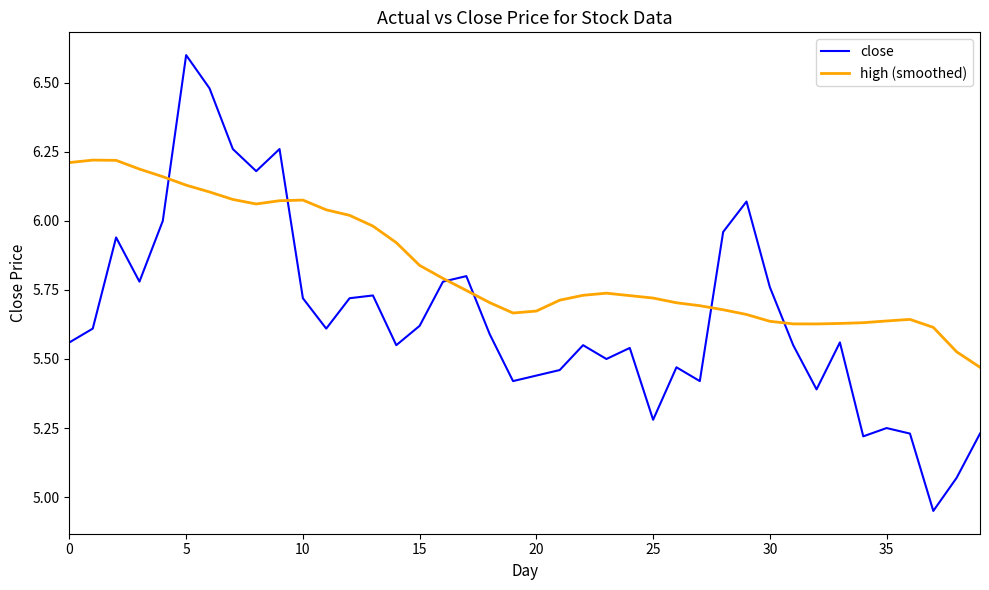

True or false: high (smoothed) has more than 1 points higher than both neighbors.

True